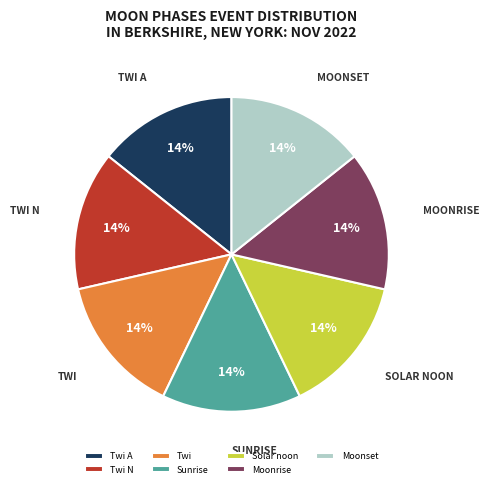

Do Sunrise and Moonset together represent more than half of the pie?

No